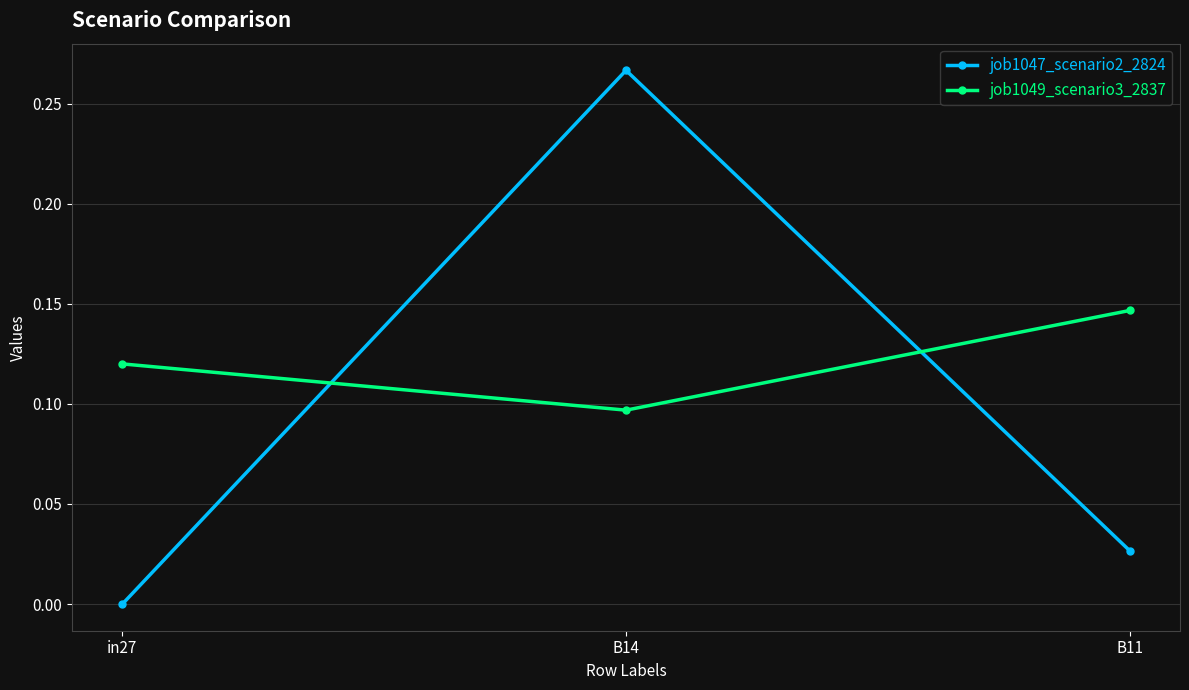

Which series has the largest total across all categories?

job1049_scenario3_2837